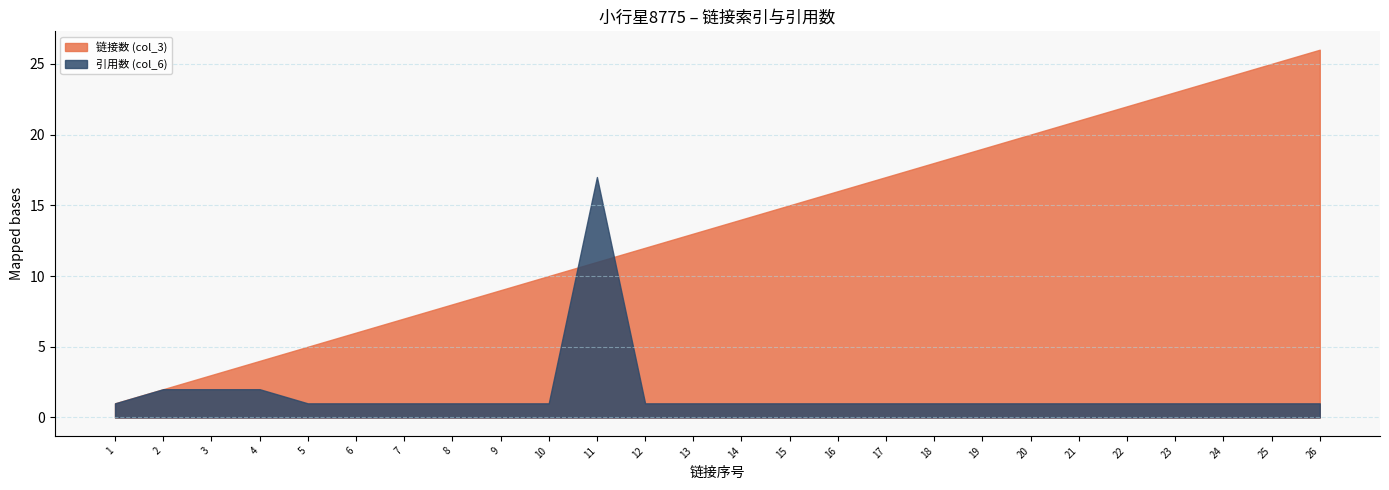

Is the value of 链接数 (col_3) at 25 greater than the value of 引用数 (col_6) at 20?

Yes